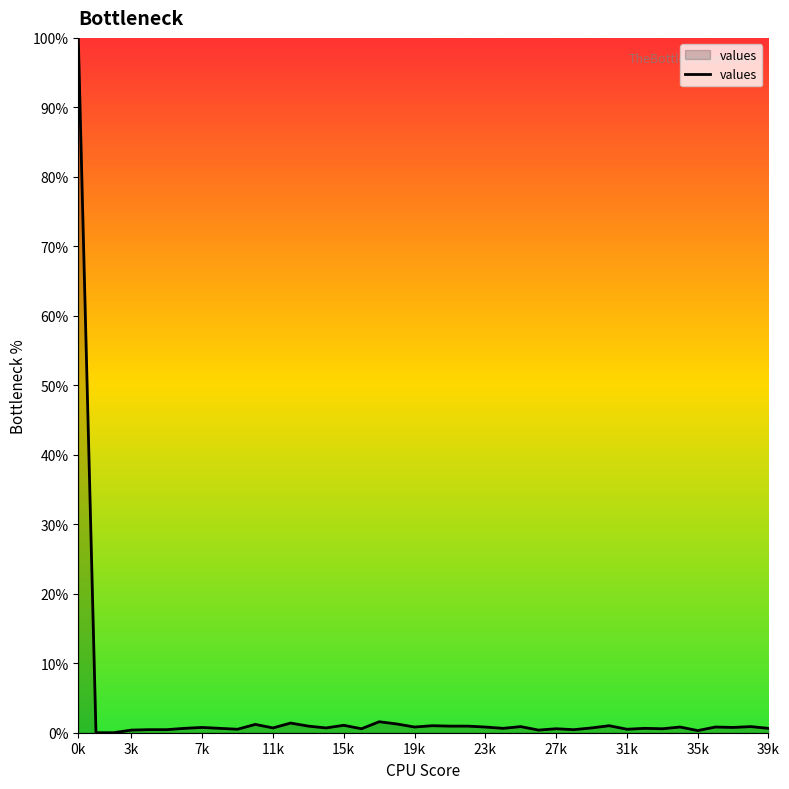

What is the difference between the maximum and minimum values?

100.0